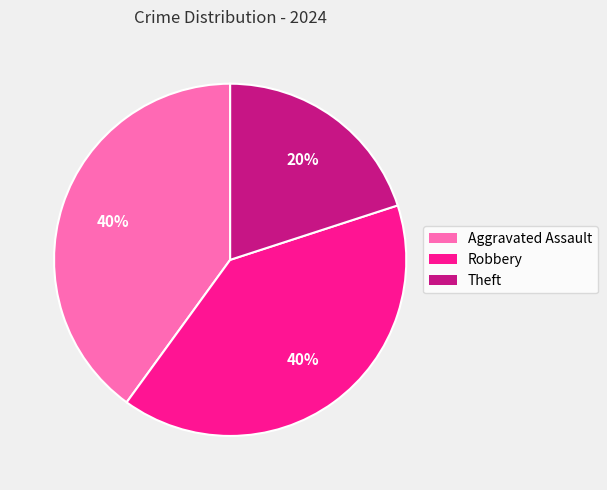

Is Aggravated Assault the majority of the pie?

No